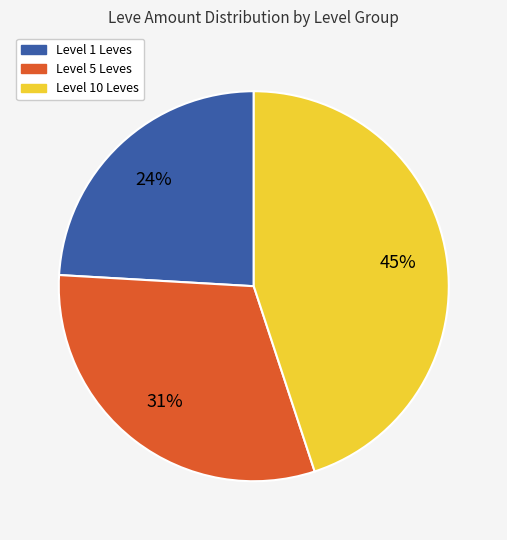

To the nearest percent, what is the average slice percentage?

33%